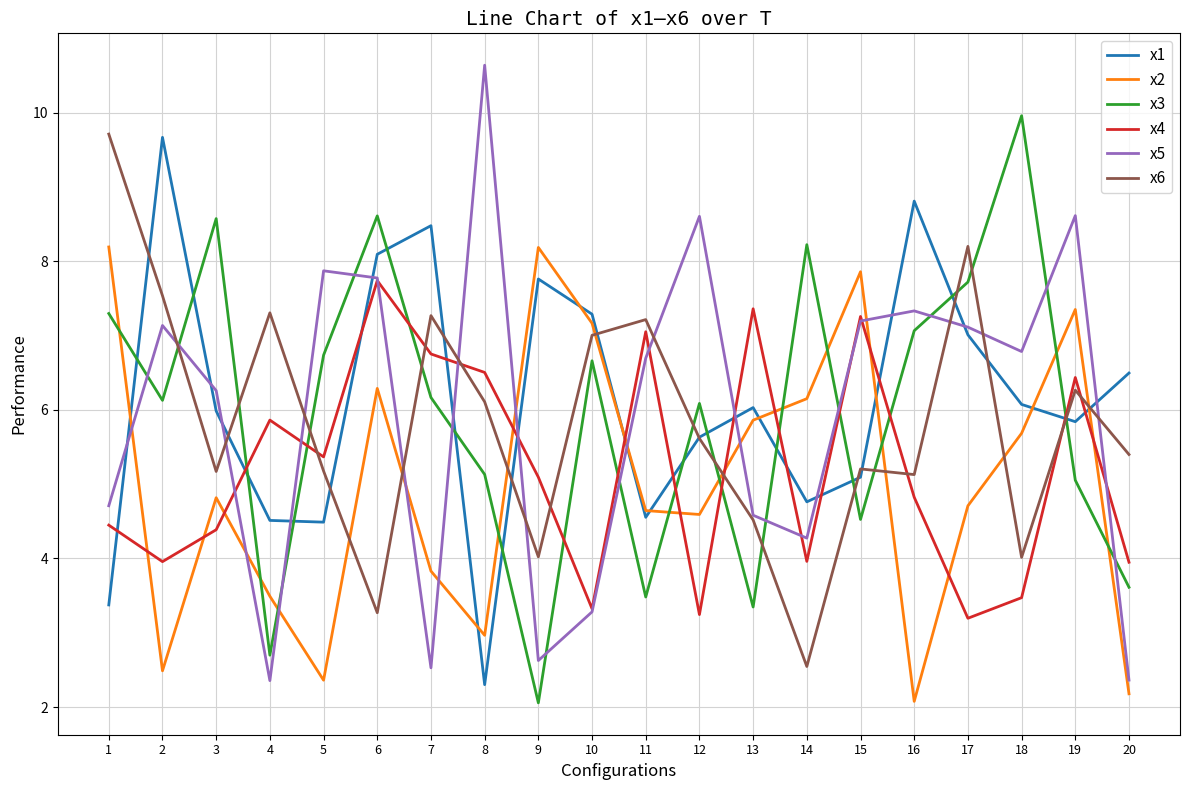

True or false: x5 has a value of 7.1 at 1.

False